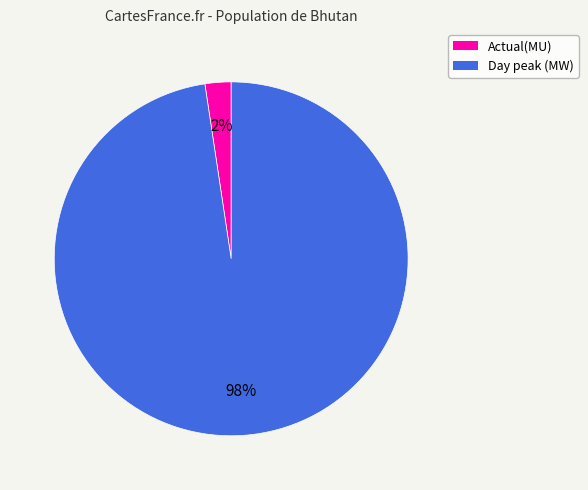

How many segments does this pie chart have?

2